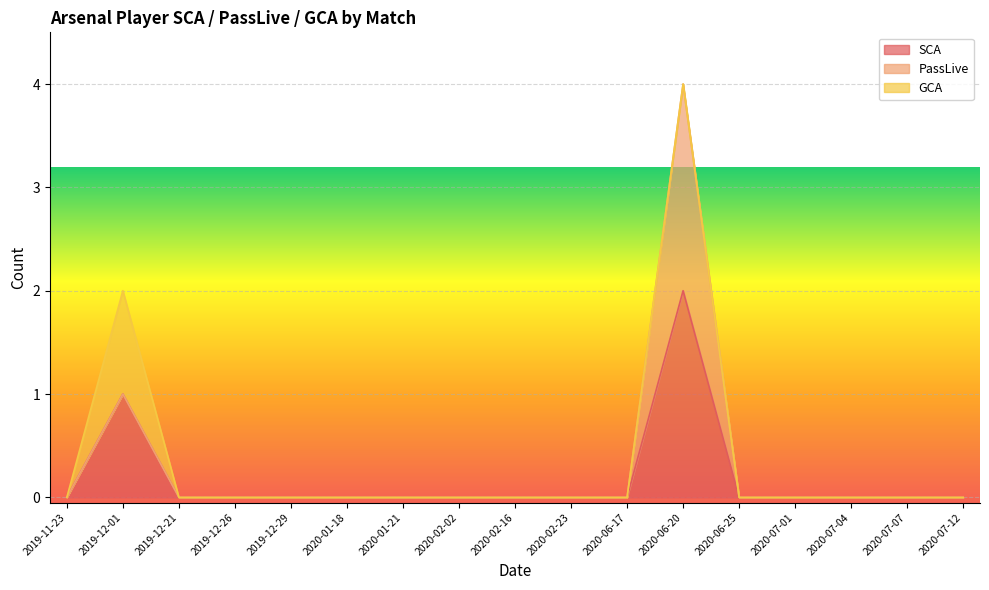

How many lines are shown in the chart?

3